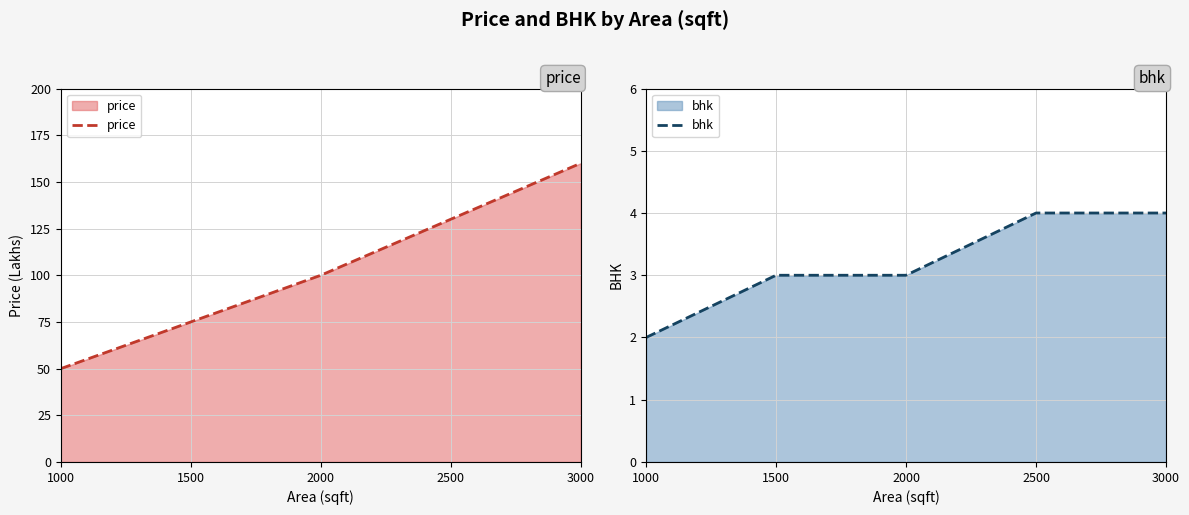

What are all the series names shown in the legend?

price, bhk